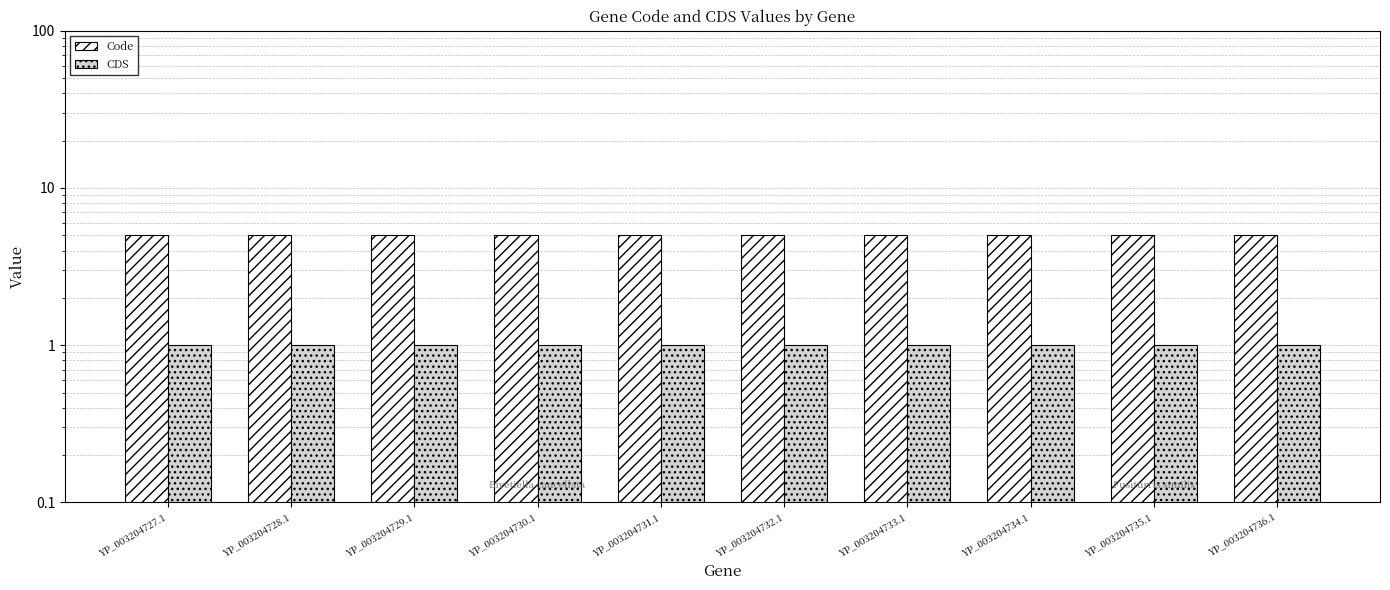

The CDS series shows 1 at YP_003204735.1. True or false?

True